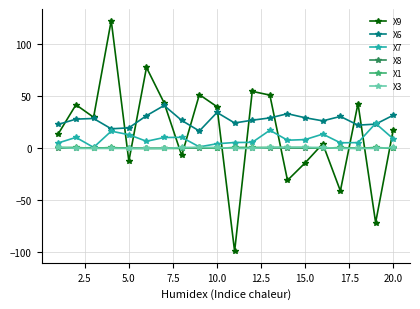

Which series has the largest range (max minus min)?

X9